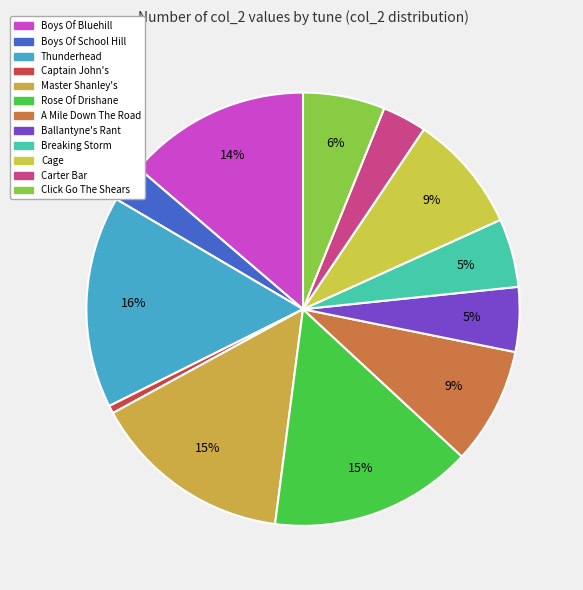

What is the total percentage of Master Shanley's and Thunderhead?

30.8%